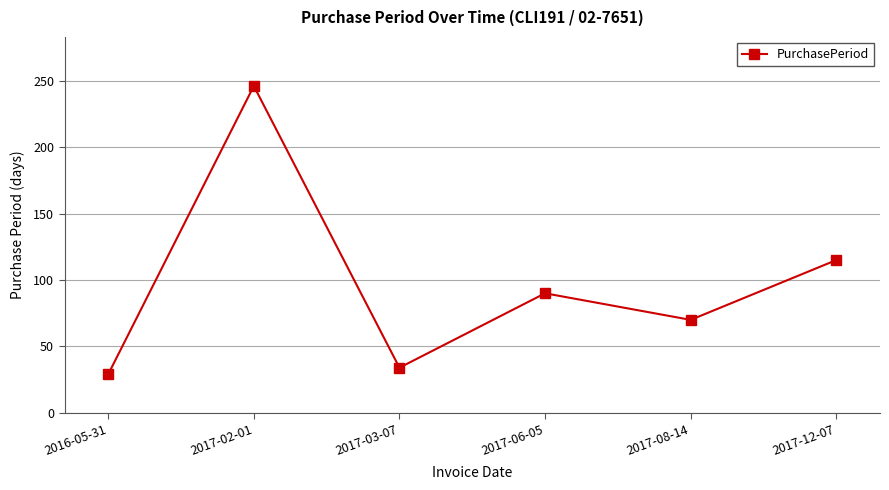

What is the sum of the values at 2016-05-31 and 2017-02-01?

275